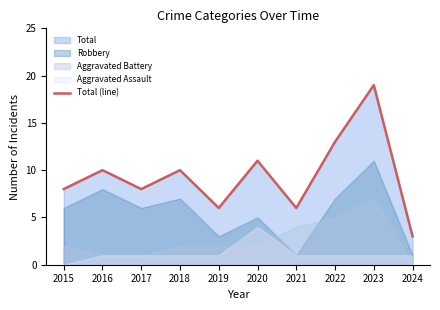

True or false: the data shows 13 at 2022.

True